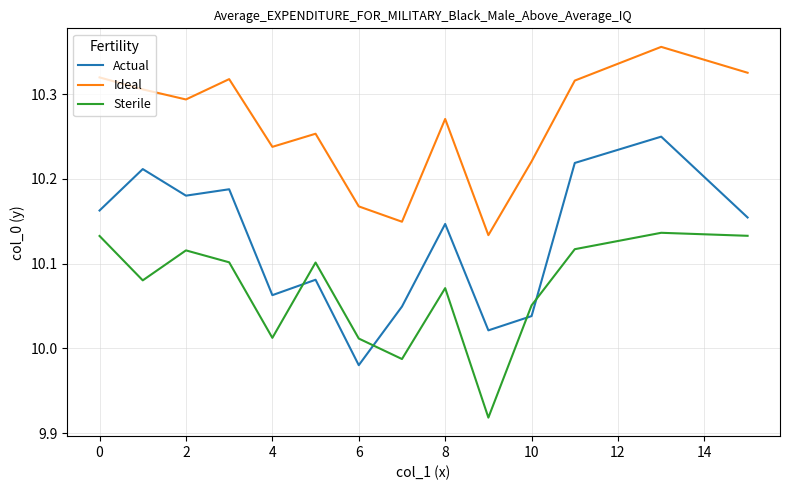

How many times do Sterile and Actual cross each other?

4